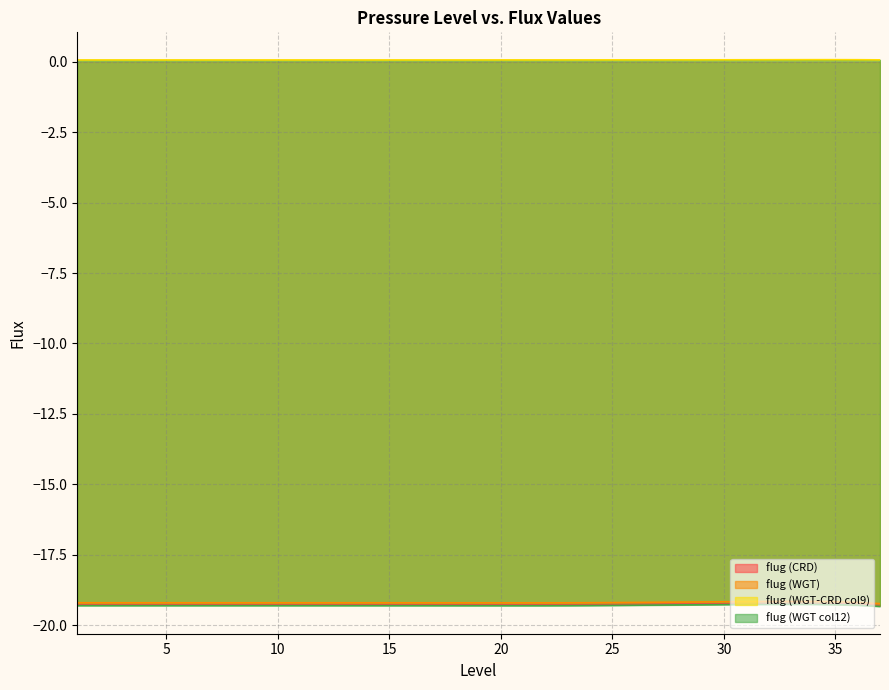

Does the chart have visible grid lines?

Yes